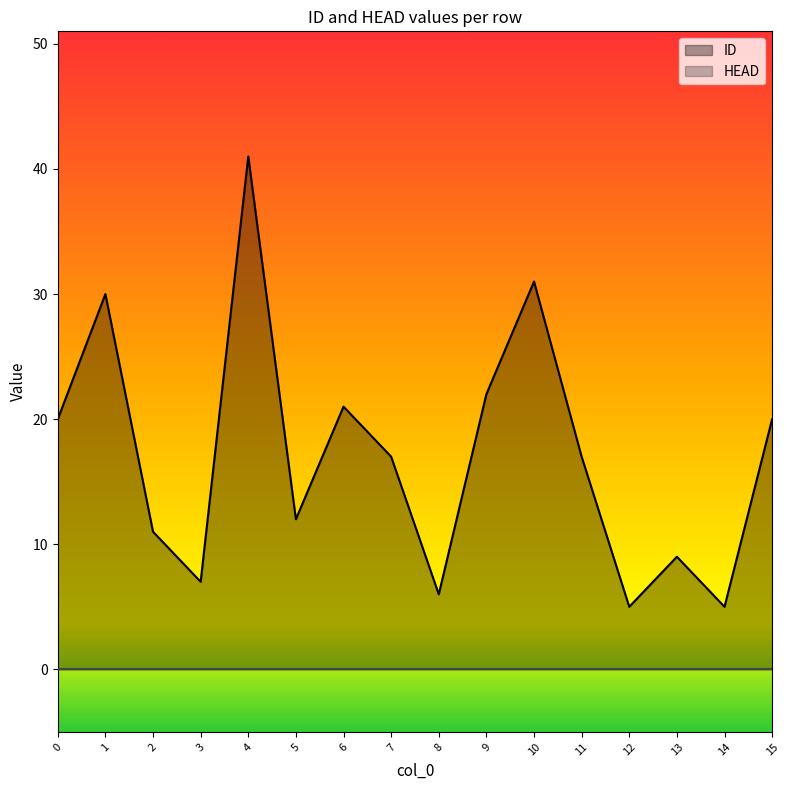

List the labels in order of value, largest first.

4, 10, 1, 9, 6, 0, 15, 7, 11, 5, 2, 13, 3, 8, 12, 14